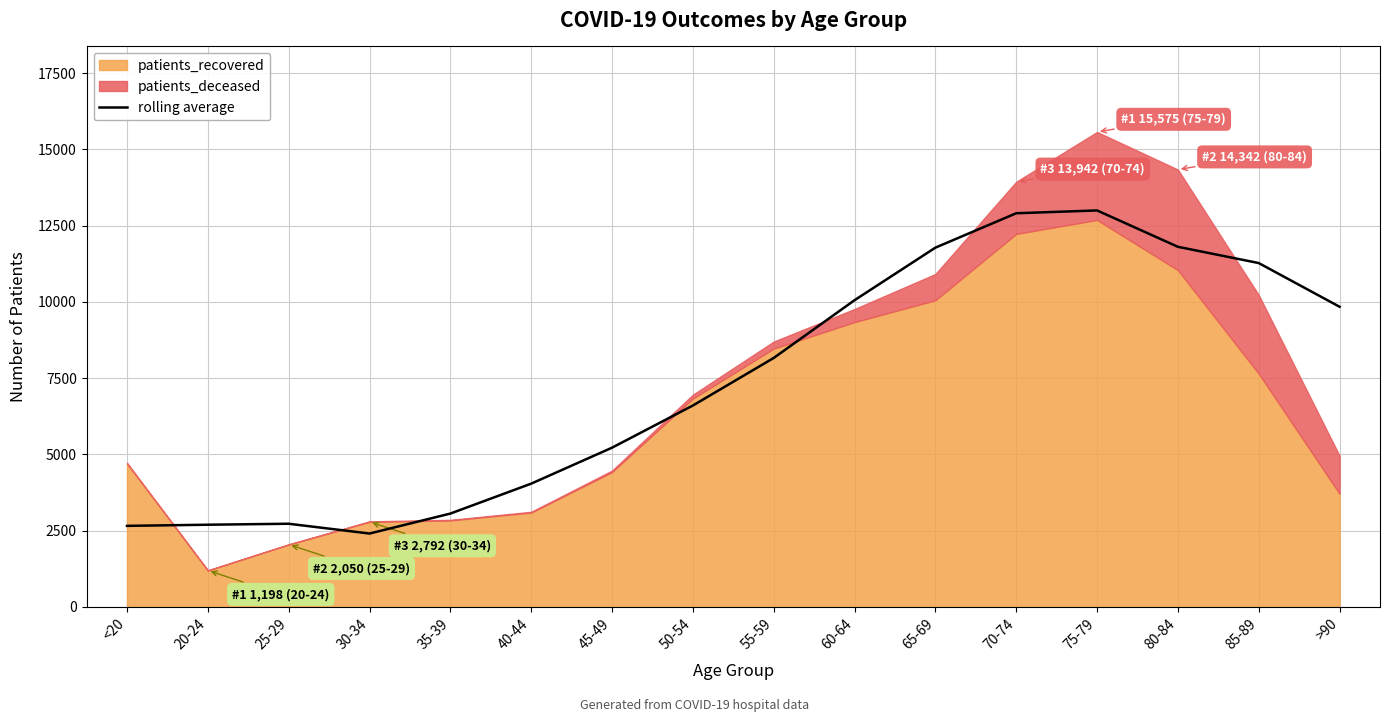

How many data points are above 8165?

7